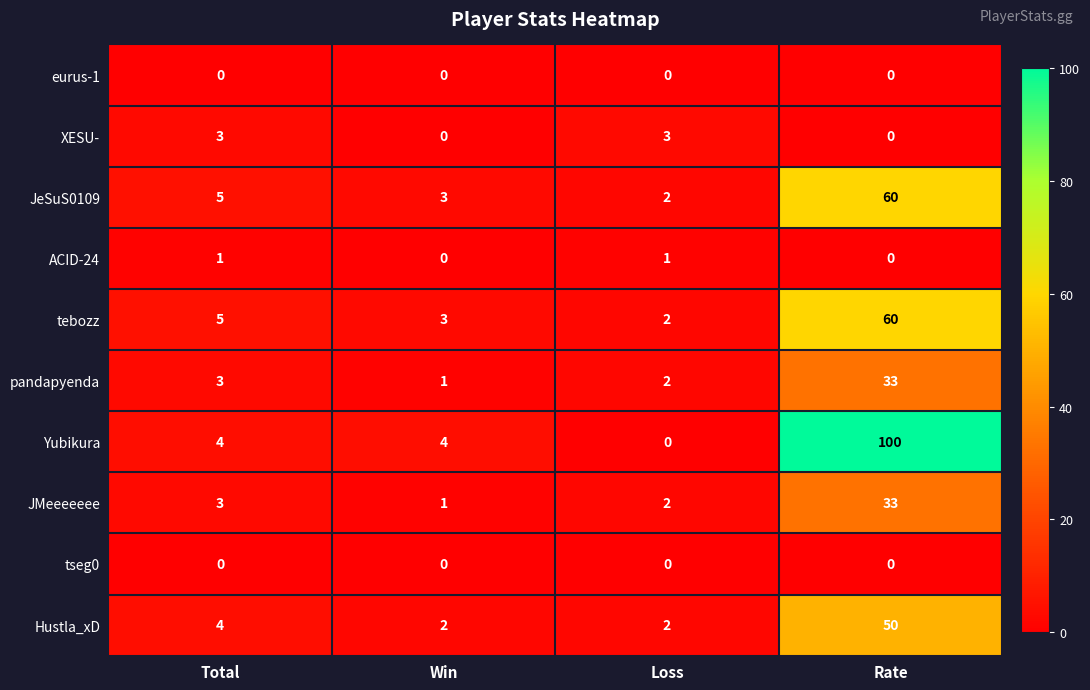

What is the average value of the pandapyenda series?

10